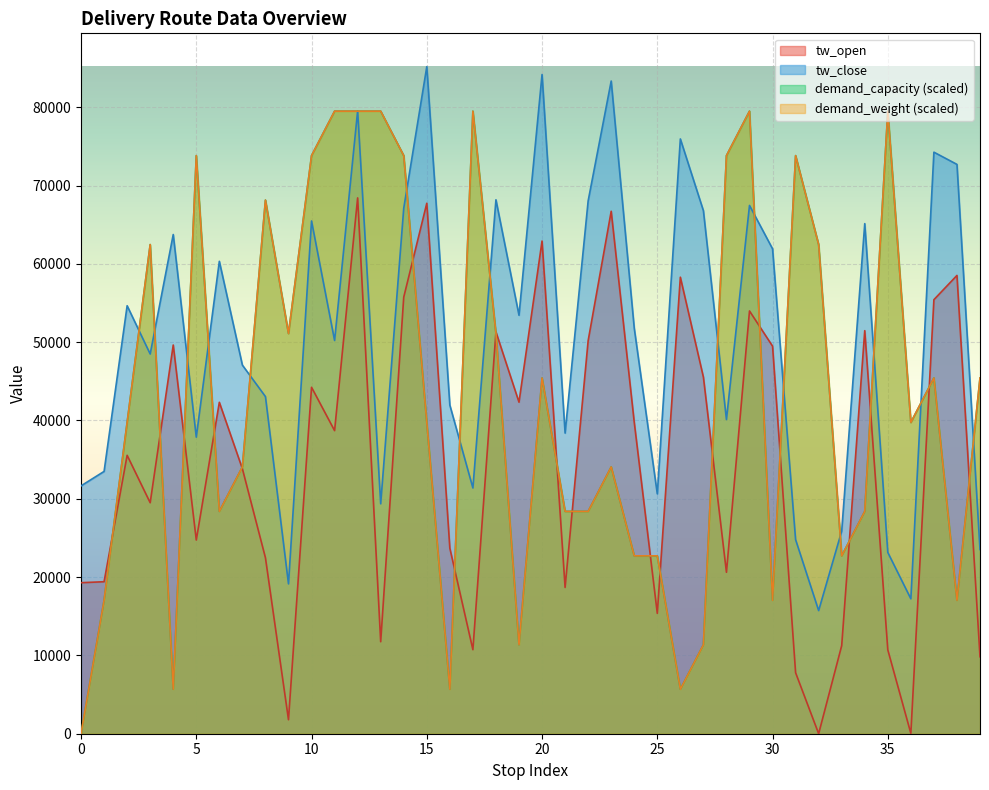

How many values in the demand_weight series exceed 39750?

22